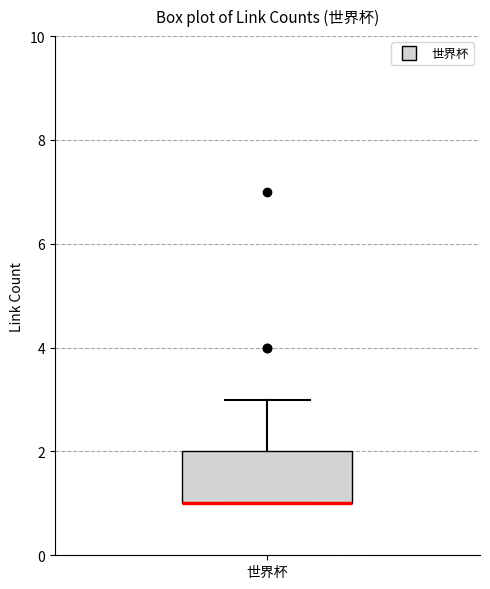

Read this box plot against the y-axis: the position of the median line, the range covered by the box, and the ends of both whiskers. The values are not printed on the chart, so give them approximately, as read against the axis.

median 1 (drawn on the box's lower edge), box 1 to 2, whiskers 1 to 3